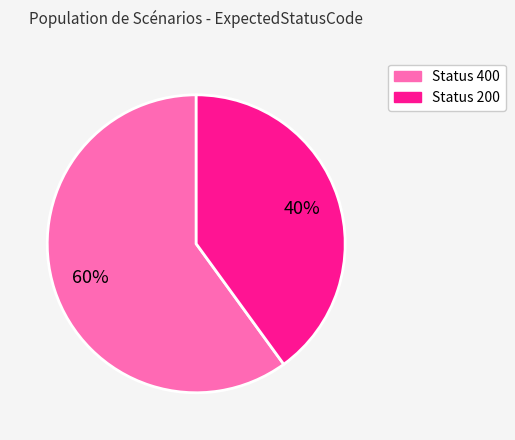

To the nearest percent, what is the average slice percentage?

50%